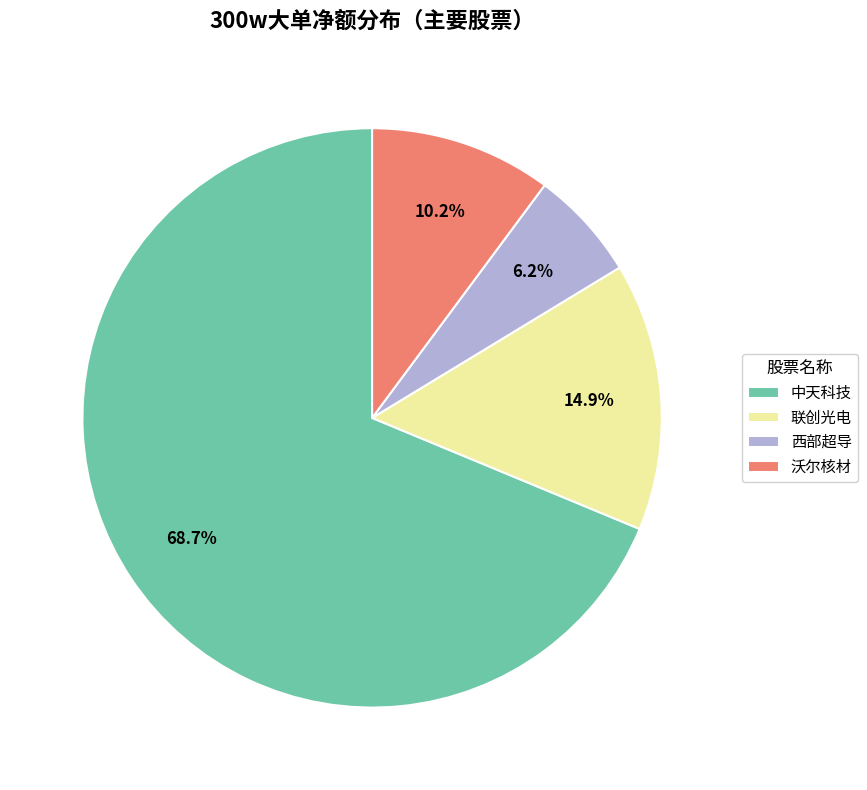

Does 西部超导 represent more than half of the total?

No